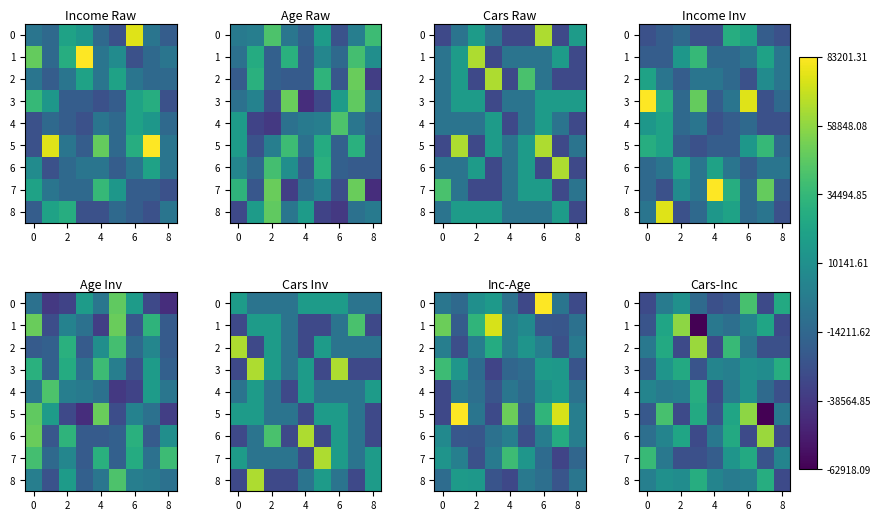

What is the total value across all series at 7?

-1.4